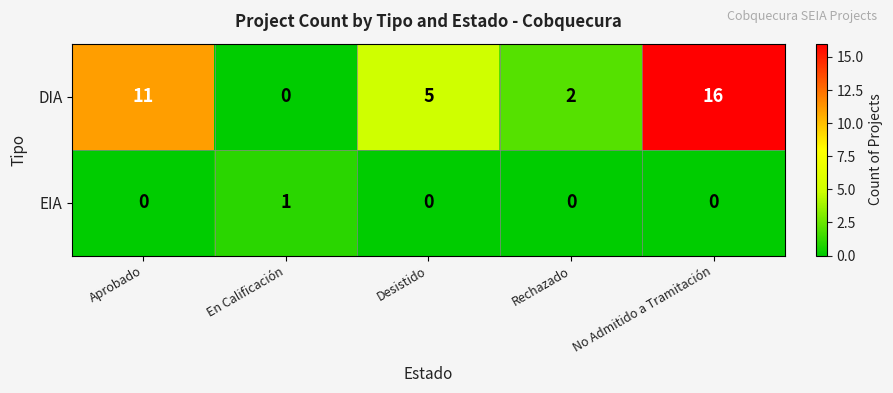

Which label corresponds to the largest value in the chart?

No Admitido a Tramitación